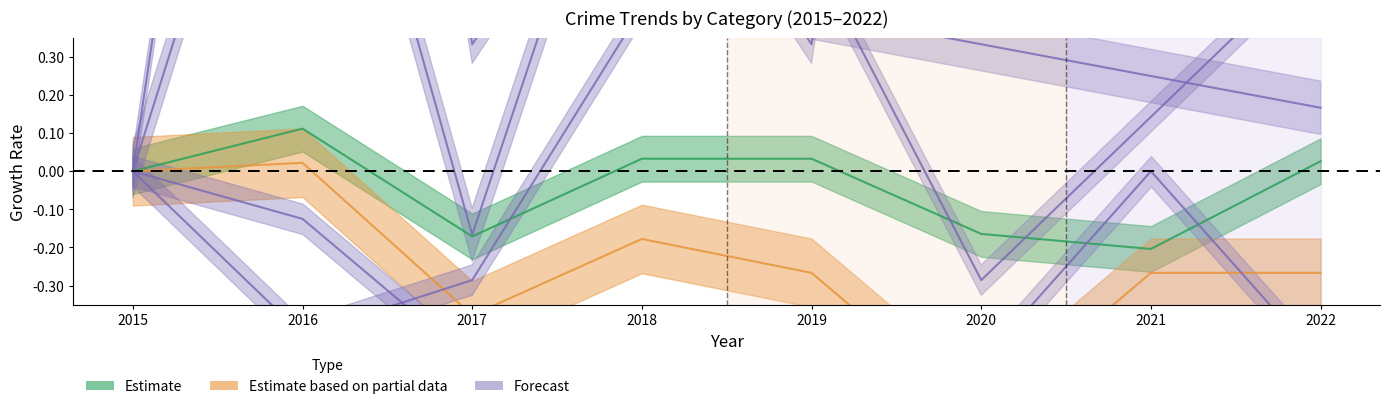

At how many categories does at least one series exceed 1?

5